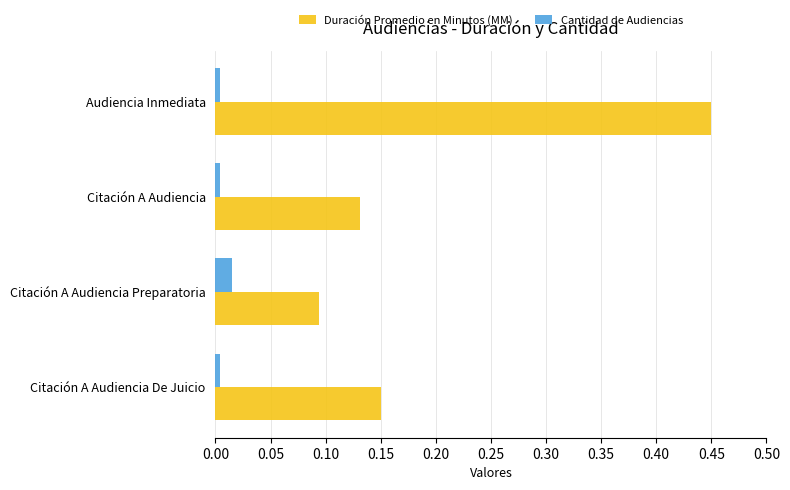

Which series has the widest spread of values?

Duración Promedio en Minutos (MM)